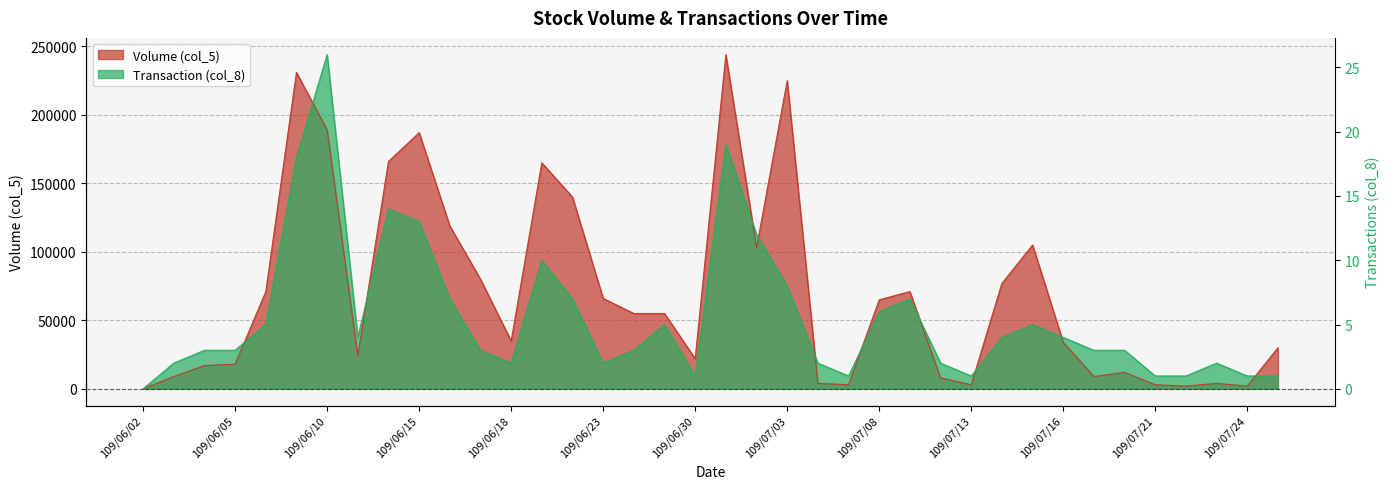

True or false: Transaction (col_8) has more than 0 interior local peaks.

True